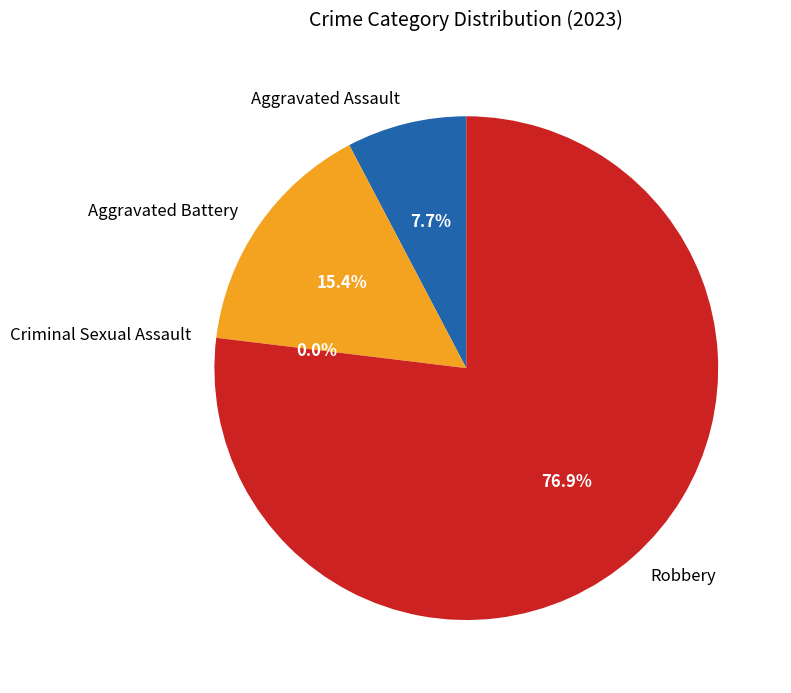

What is the change in value from Aggravated Assault to Criminal Sexual Assault?

-1